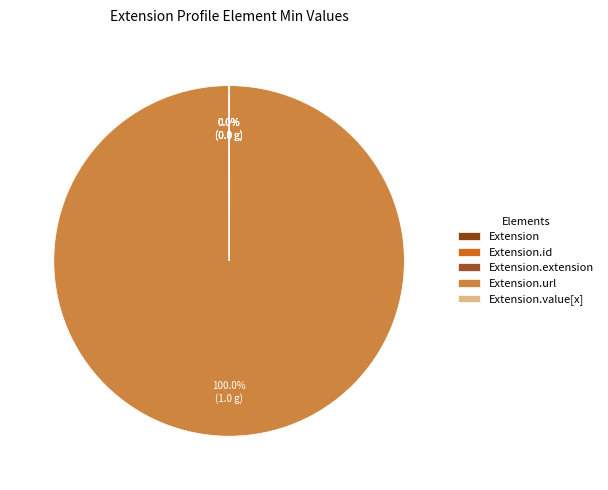

Is there any slice that represents more than half of the pie?

Yes